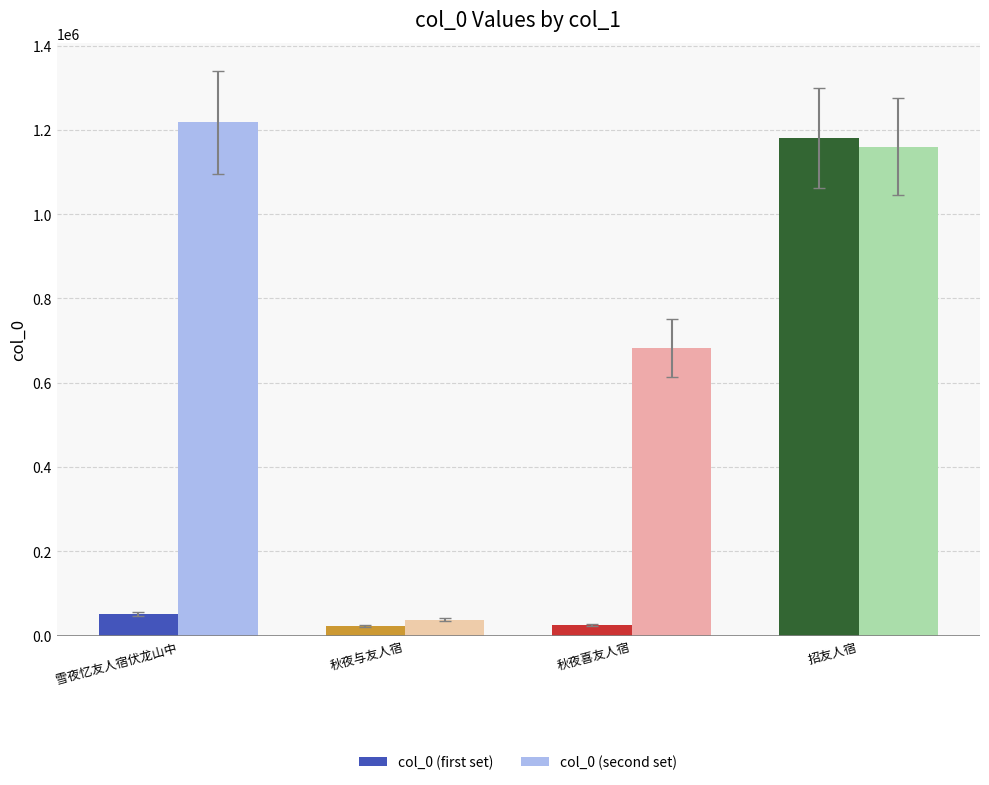

At which label does col_0 (second set) first exceed 1160398?

雪夜忆友人宿伏龙山中